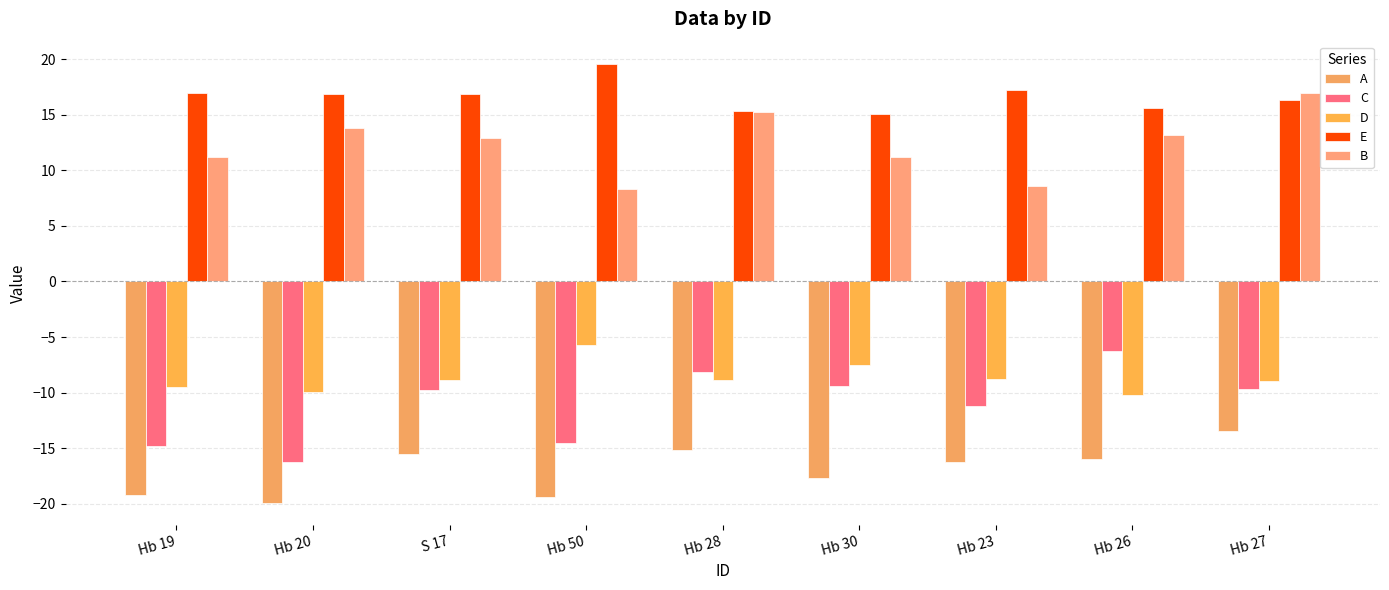

At which category is the sum across all series the highest?

Hb 27